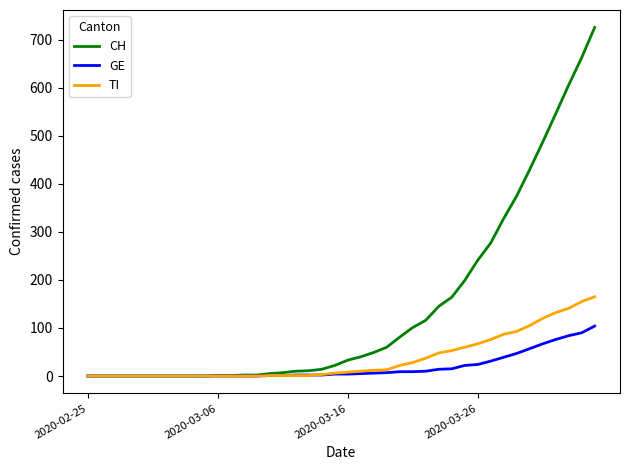

Which series has the largest range (max minus min)?

CH